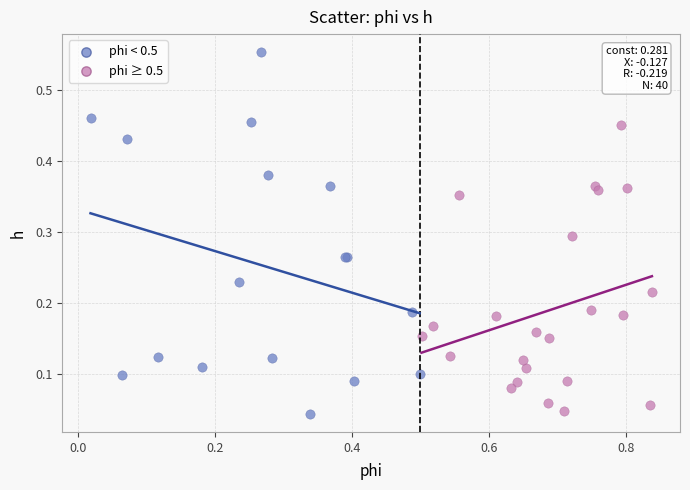

Which series has the largest Y range (max minus min)?

phi < 0.5